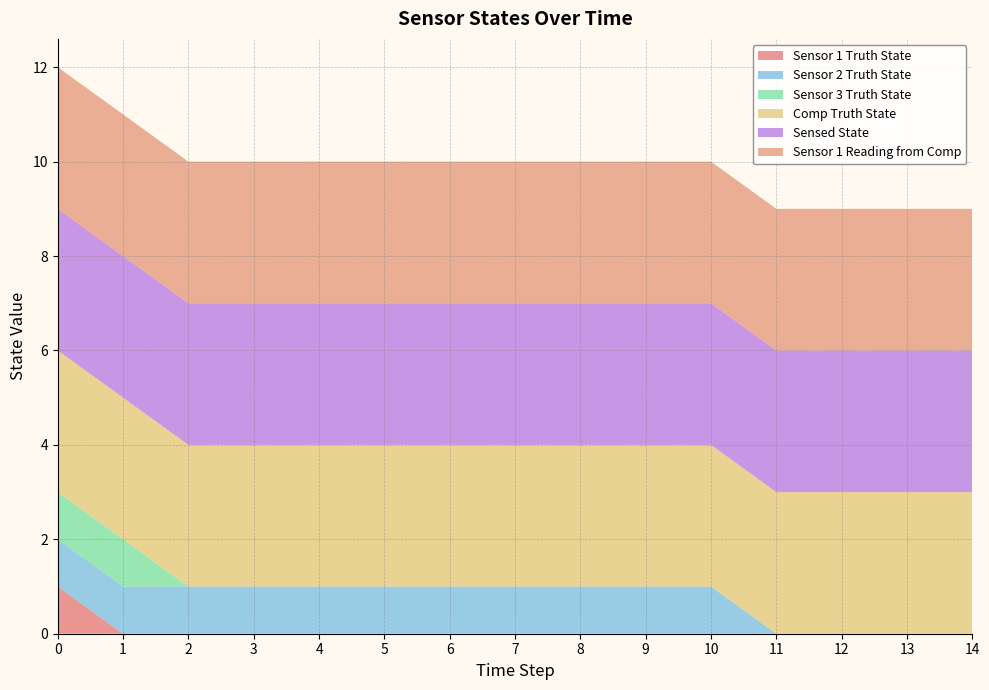

Reading left to right, what are all the values shown in this chart?

Sensor 1 Truth State: 0=1	1=0	2=0	3=0	4=0	5=0	6=0	7=0	8=0	9=0	10=0	11=0	12=0	13=0	14=0
Sensor 2 Truth State: 0=1	1=1	2=1	3=1	4=1	5=1	6=1	7=1	8=1	9=1	10=1	11=0	12=0	13=0	14=0
Sensor 3 Truth State: 0=1	1=1	2=0	3=0	4=0	5=0	6=0	7=0	8=0	9=0	10=0	11=0	12=0	13=0	14=0
Comp Truth State: 0=3	1=3	2=3	3=3	4=3	5=3	6=3	7=3	8=3	9=3	10=3	11=3	12=3	13=3	14=3
Sensed State: 0=3	1=3	2=3	3=3	4=3	5=3	6=3	7=3	8=3	9=3	10=3	11=3	12=3	13=3	14=3
Sensor 1 Reading from Comp: 0=3	1=3	2=3	3=3	4=3	5=3	6=3	7=3	8=3	9=3	10=3	11=3	12=3	13=3	14=3